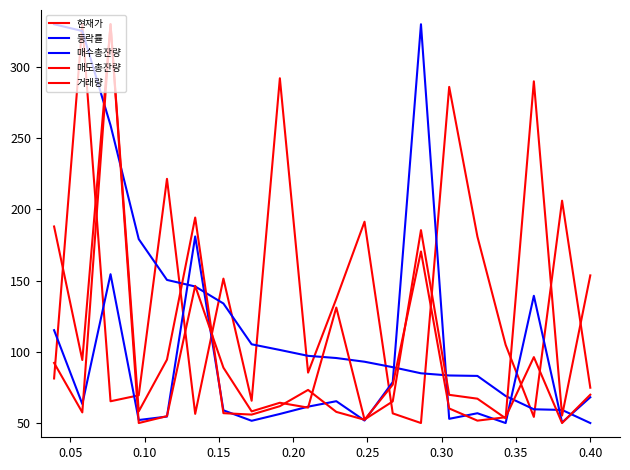

How many distinct data groups are displayed?

5